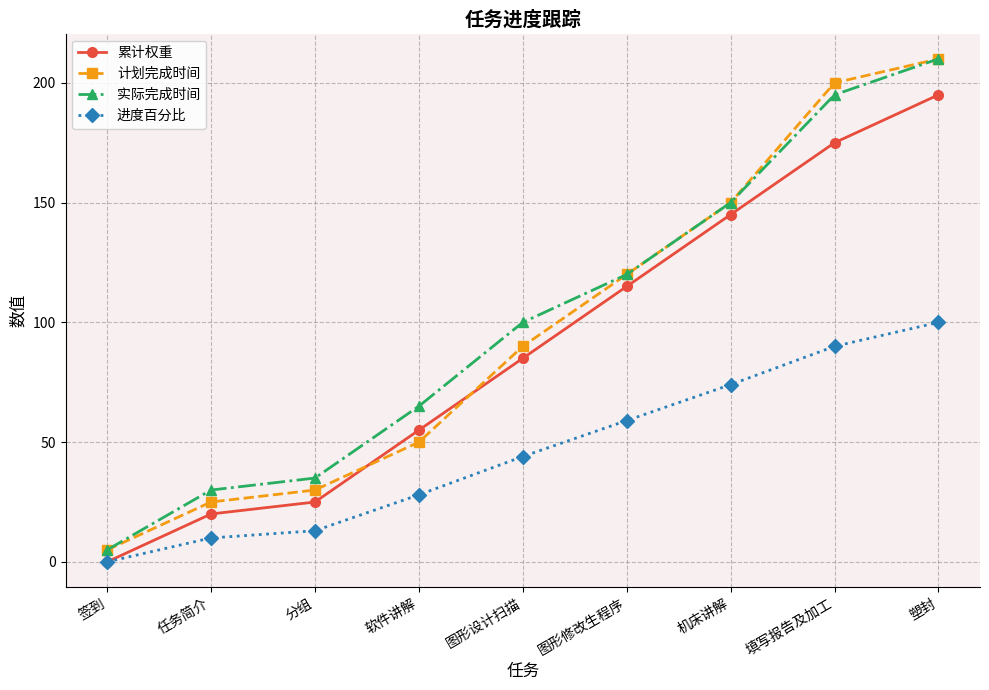

At how many categories does at least one series exceed 91?

5